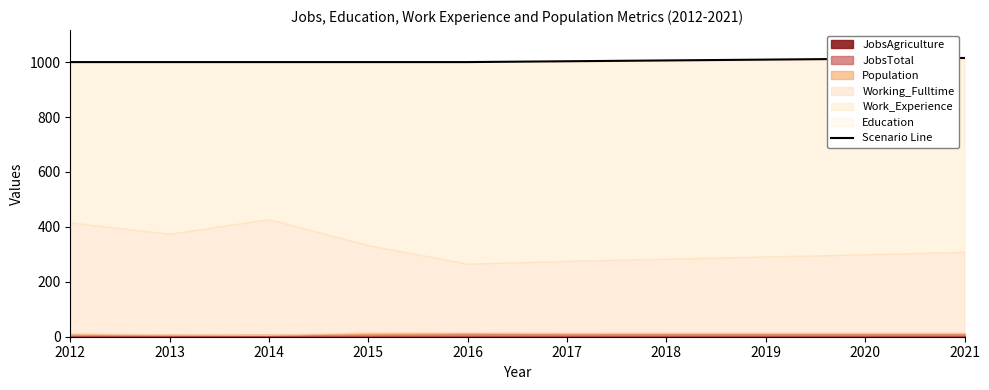

What value does the data have at 2021?

1015